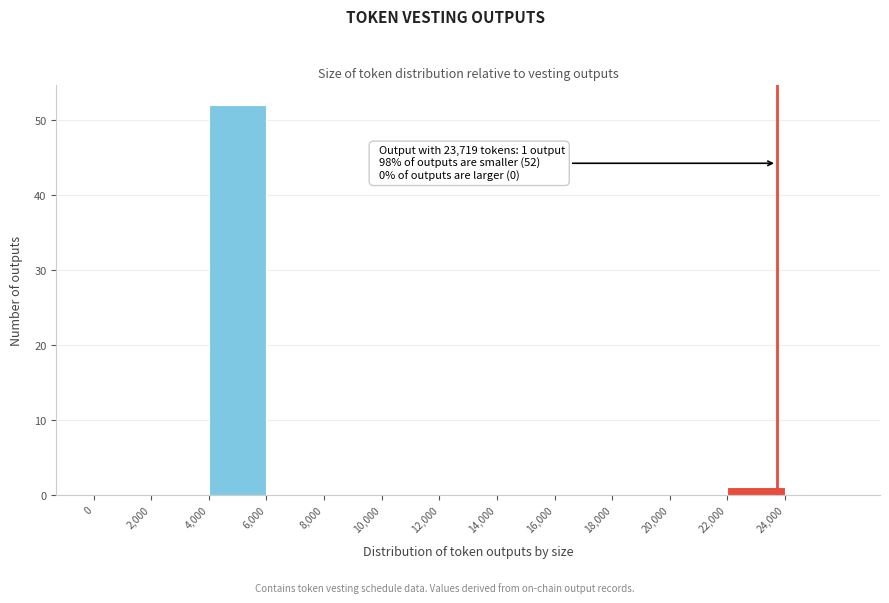

Over which range of the x-axis is the bar tallest?

4000 to 6000